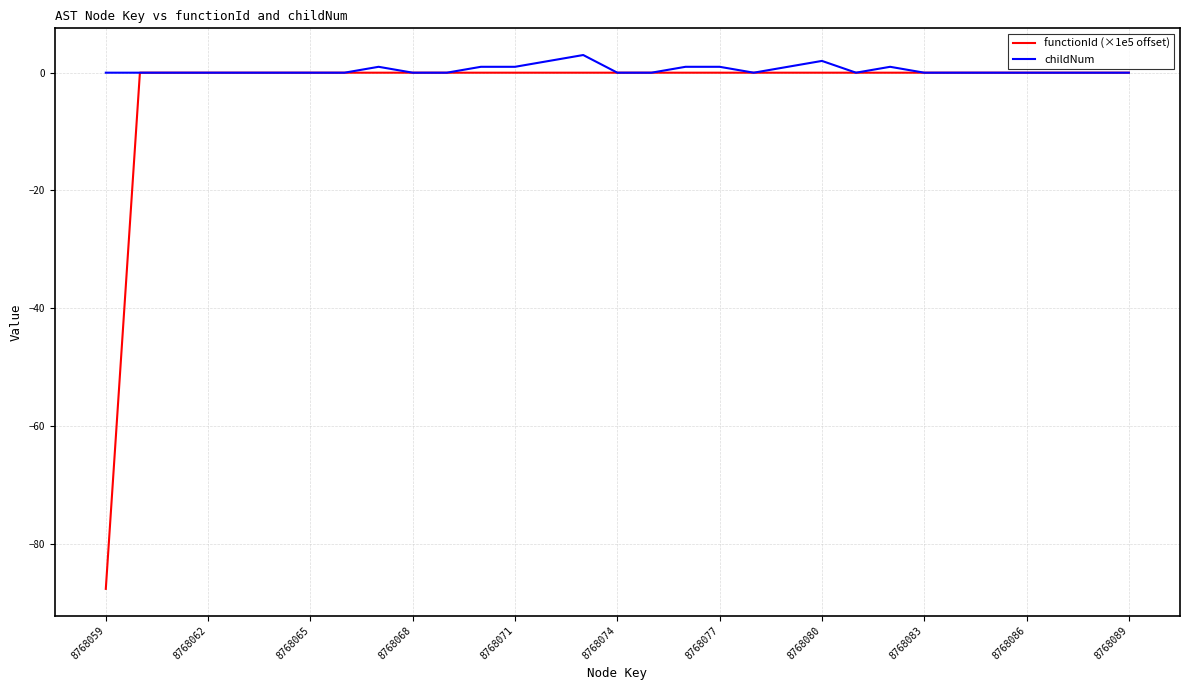

What is the difference between the second highest and second lowest values in the childNum series?

2.0